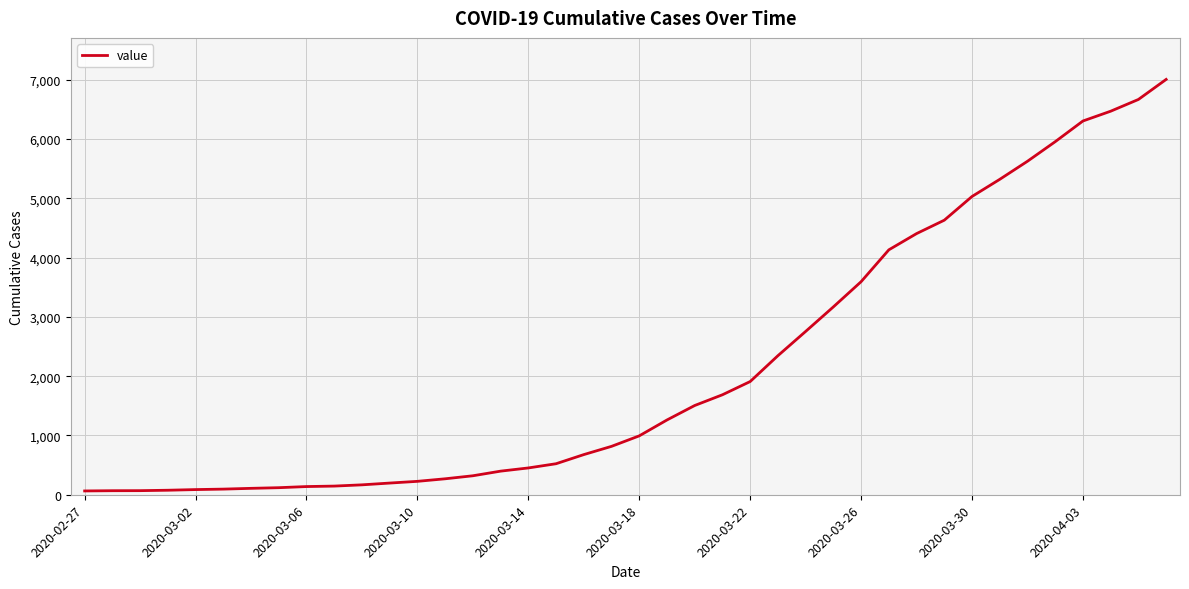

What is the difference between the maximum and minimum values?

6940